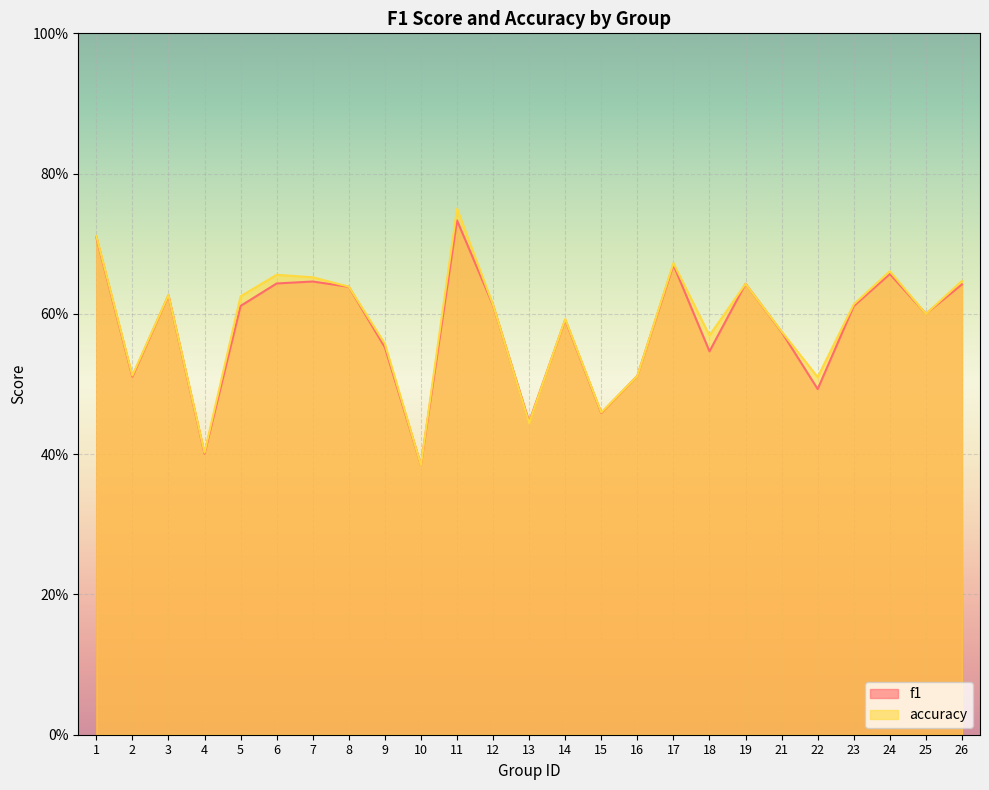

Reading right to left, transcribe all the data shown in this chart.

f1: 0.6	0.6	0.7	0.6	0.5	0.6	0.6	0.5	0.7	0.5	0.5	0.6	0.4	0.6	0.7	0.4	0.6	0.6	0.6	0.6	0.6	0.4	0.6	0.5	0.7
accuracy: 0.6	0.6	0.7	0.6	0.5	0.6	0.6	0.6	0.7	0.5	0.5	0.6	0.4	0.6	0.8	0.4	0.6	0.6	0.7	0.7	0.6	0.4	0.6	0.5	0.7